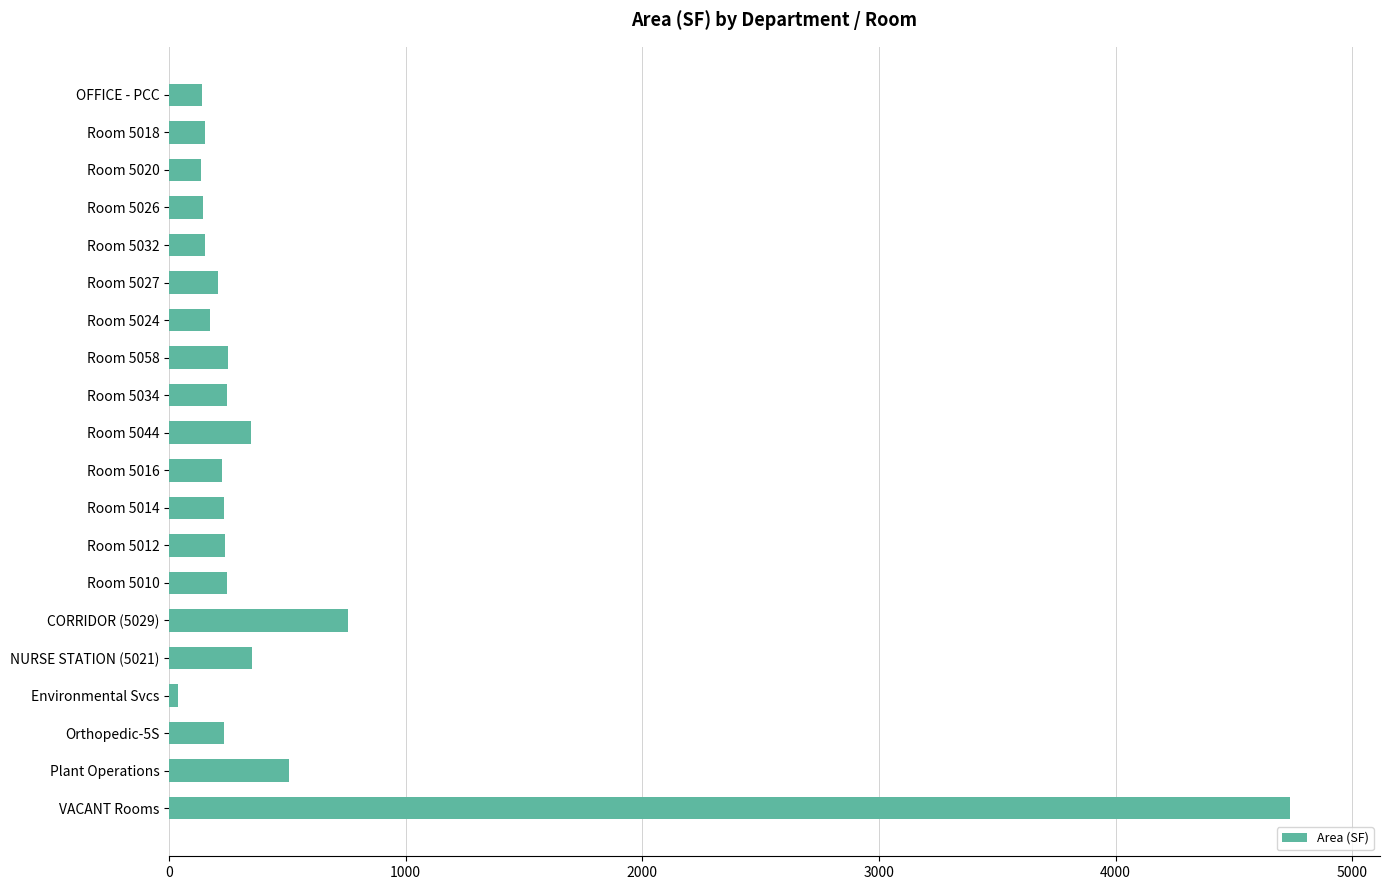

Between Room 5034 and VACANT Rooms, which is larger?

VACANT Rooms